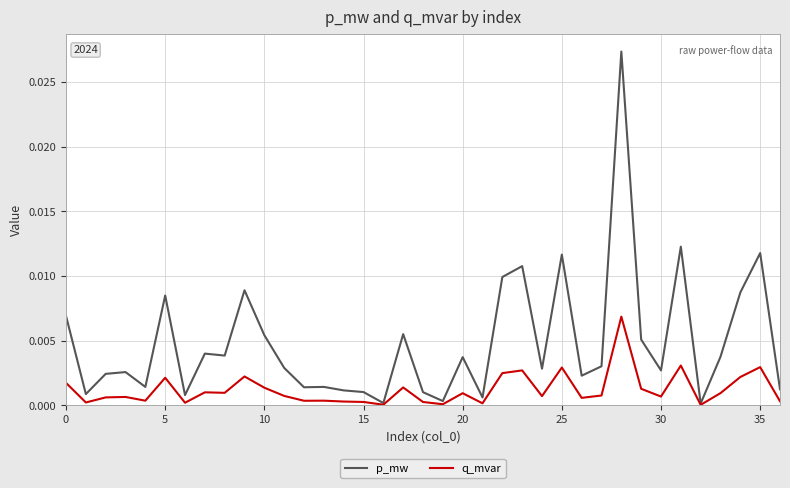

Rank the series by their average value, from lowest to highest.

q_mvar, p_mw